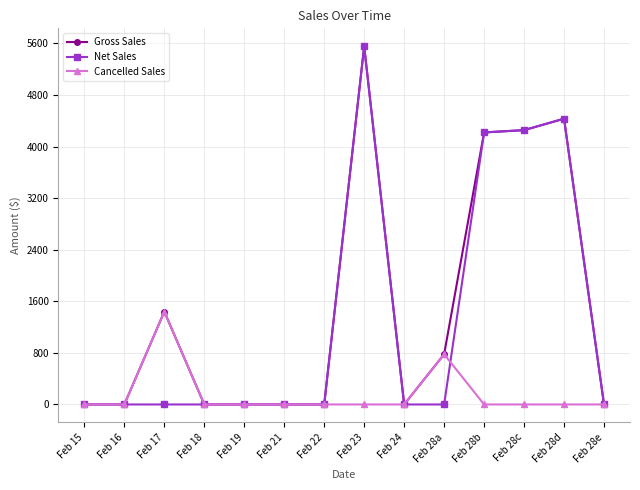

At how many categories does at least one series exceed 2262?

4